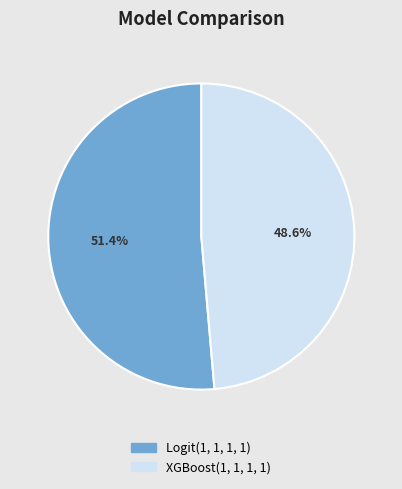

How many segments does this pie chart have?

2